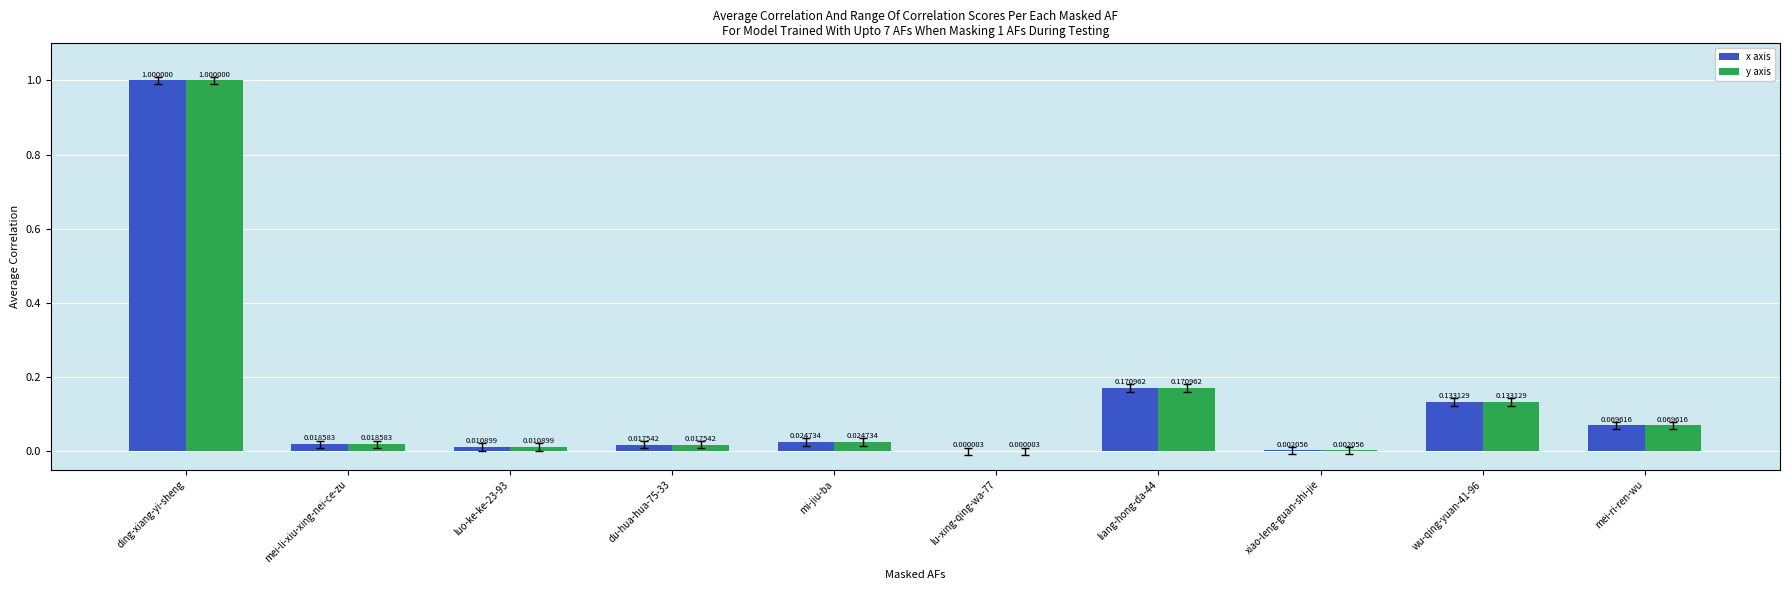

At which category is the sum across all series the highest?

ding-xiang-yi-sheng